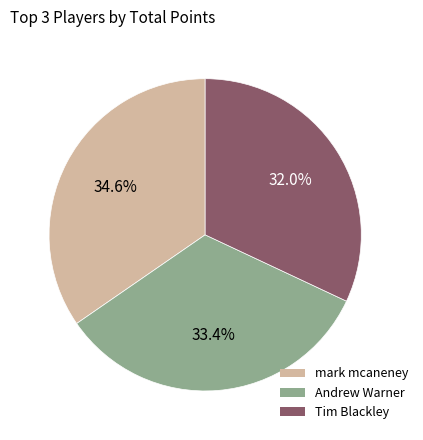

What percentage is the Andrew Warner slice, to the nearest percent?

33%